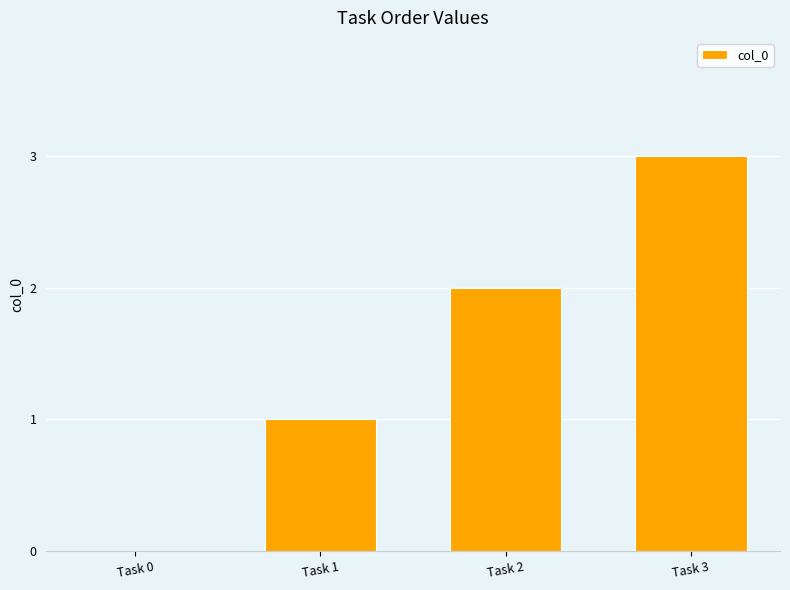

What is the change in value from Task 0 to Task 2?

+2